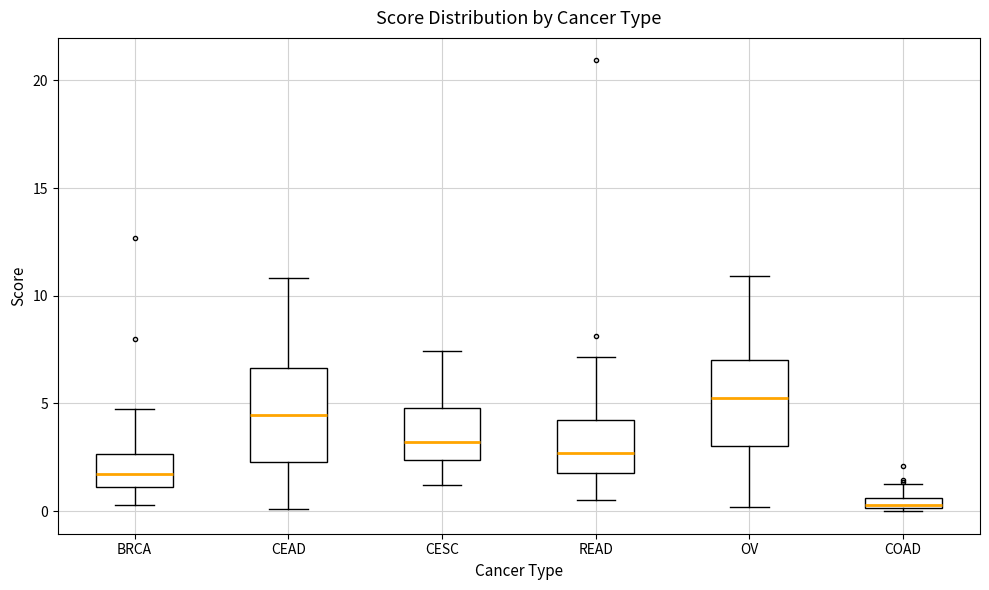

Where does the median line of the box for READ sit on the y-axis? The values are not printed on the chart, so give them approximately, as read against the axis.

2.5